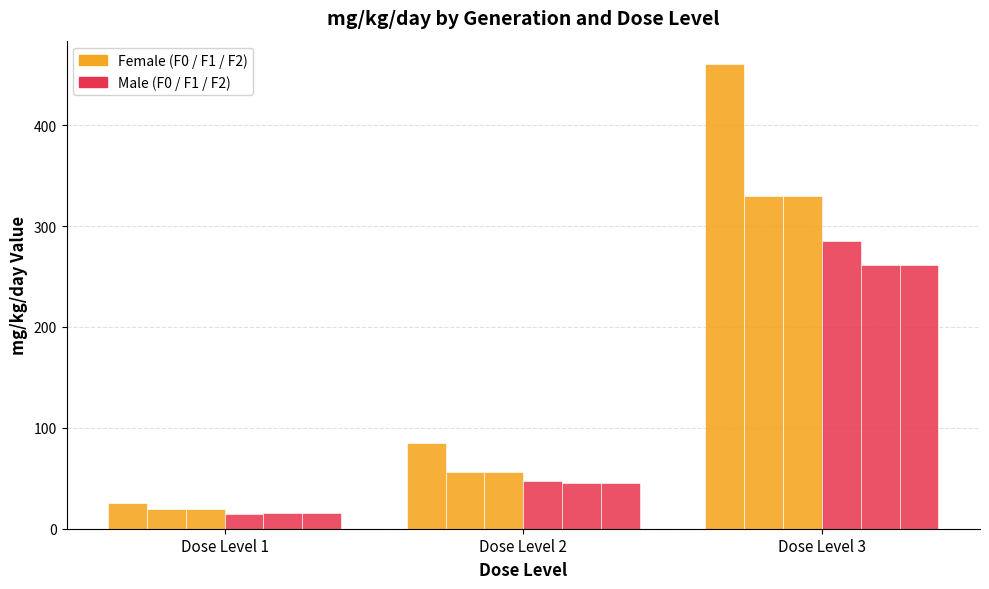

What is the value of the Female F0 bar at the 3rd from the left?

460.7